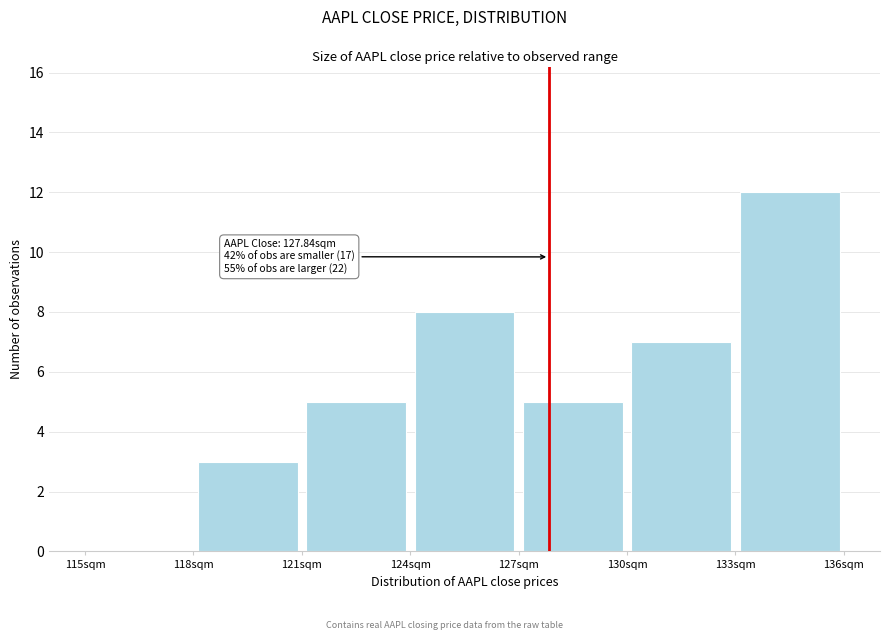

Which range on the x-axis has the tallest bar?

133 to 136